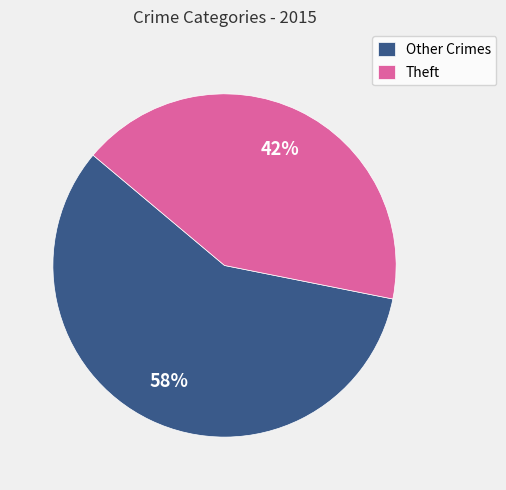

What percentage is the Other Crimes slice, to the nearest percent?

58%